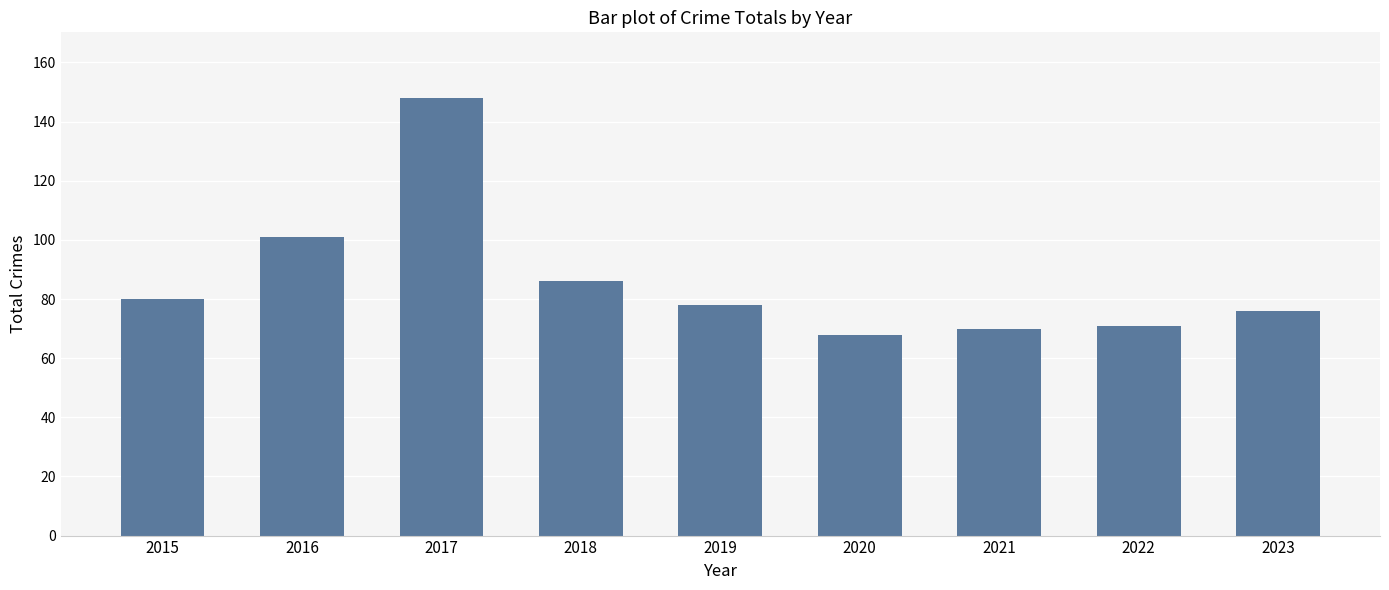

What is the difference between the values at 2017 and 2021?

78